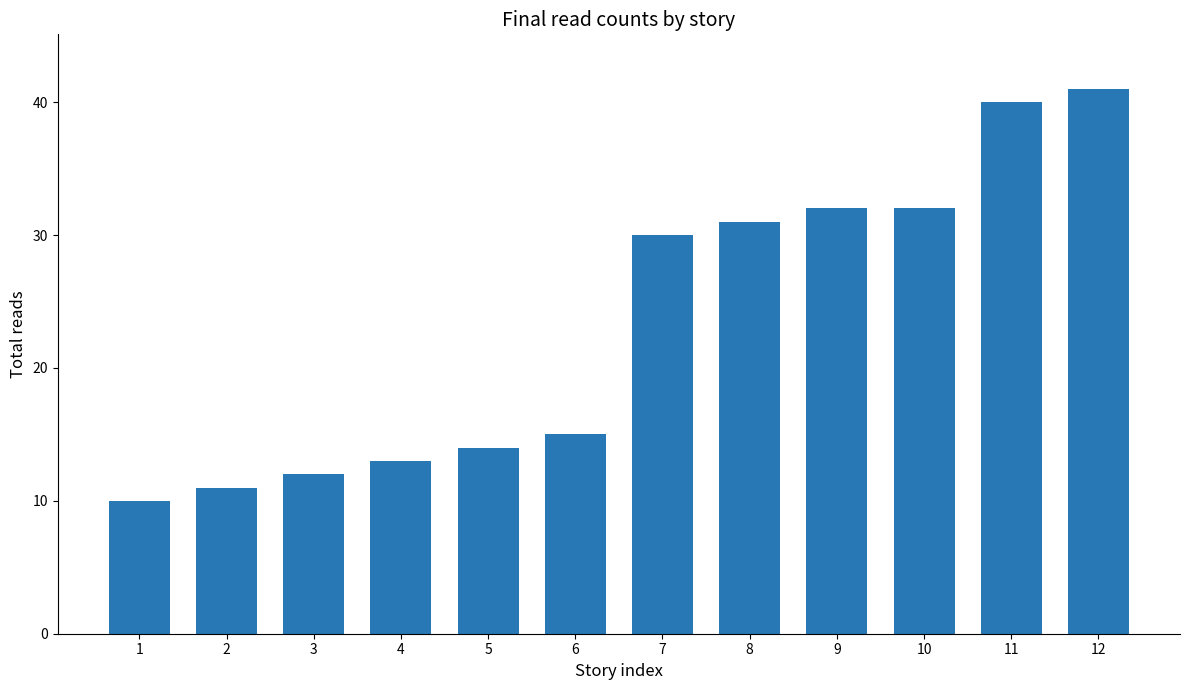

At which label is the value closest to 25?

7